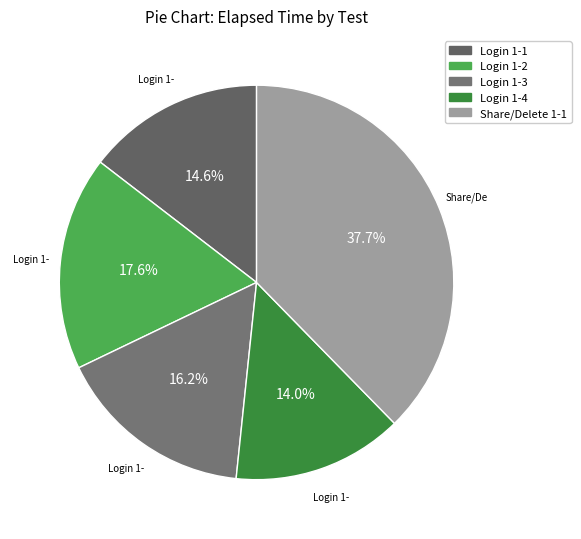

Is it true that Login 1-2 is 18% of the pie?

True